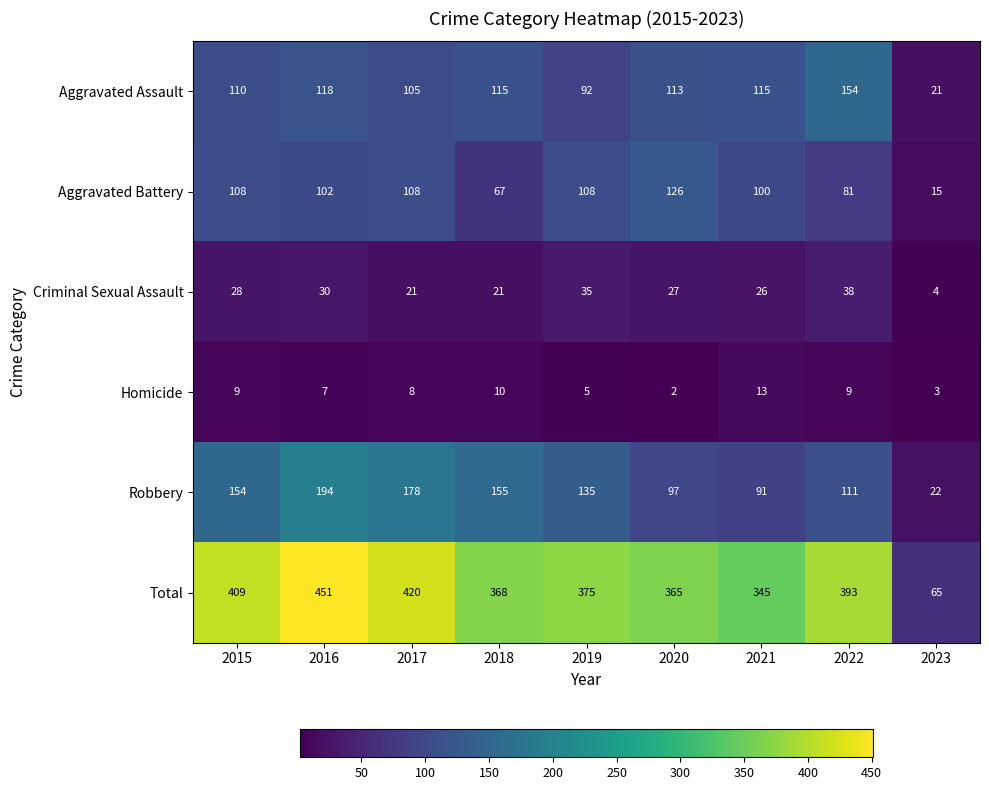

At which label does Total reach its minimum?

2023